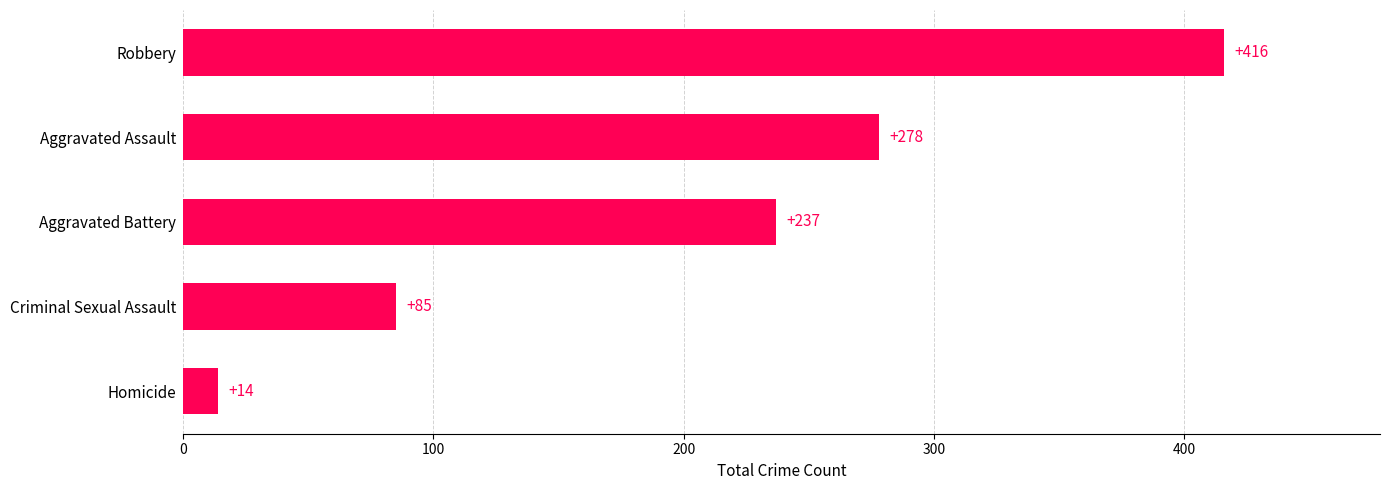

Rank the categories by value from highest to lowest.

Robbery, Aggravated Assault, Aggravated Battery, Criminal Sexual Assault, Homicide